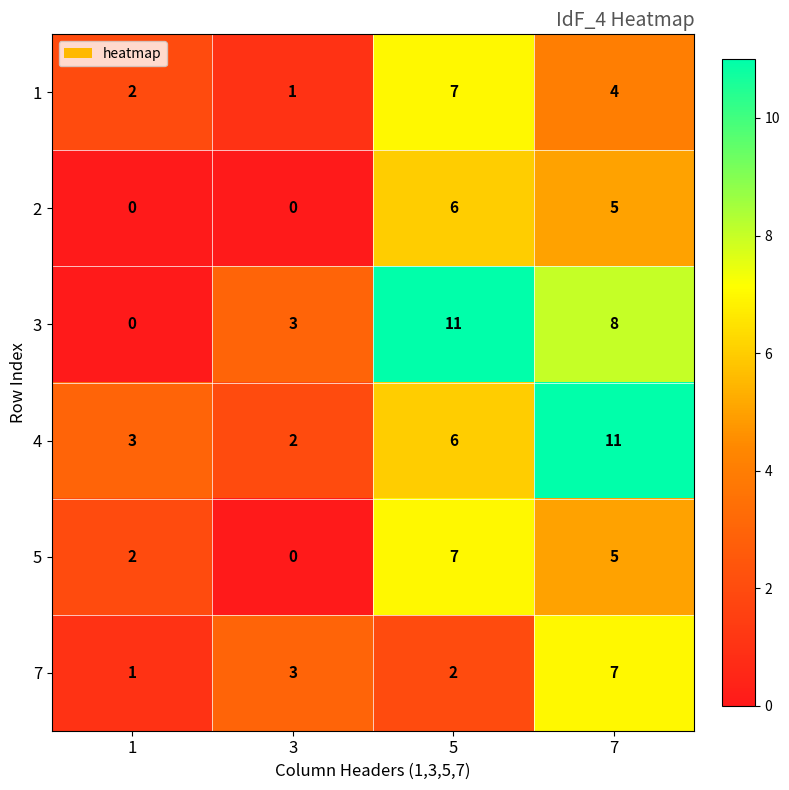

Which series has the largest range (max minus min)?

3